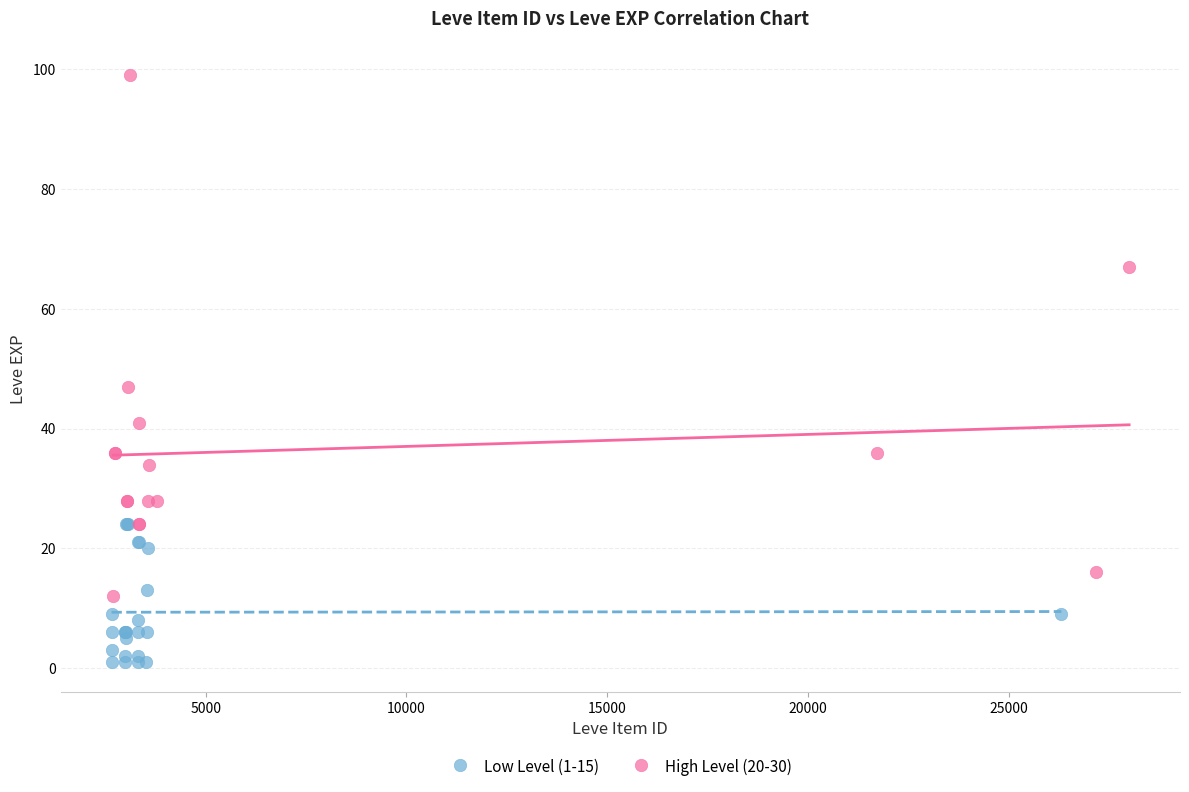

Which series reaches the minimum Y coordinate?

Low Level (1-15)